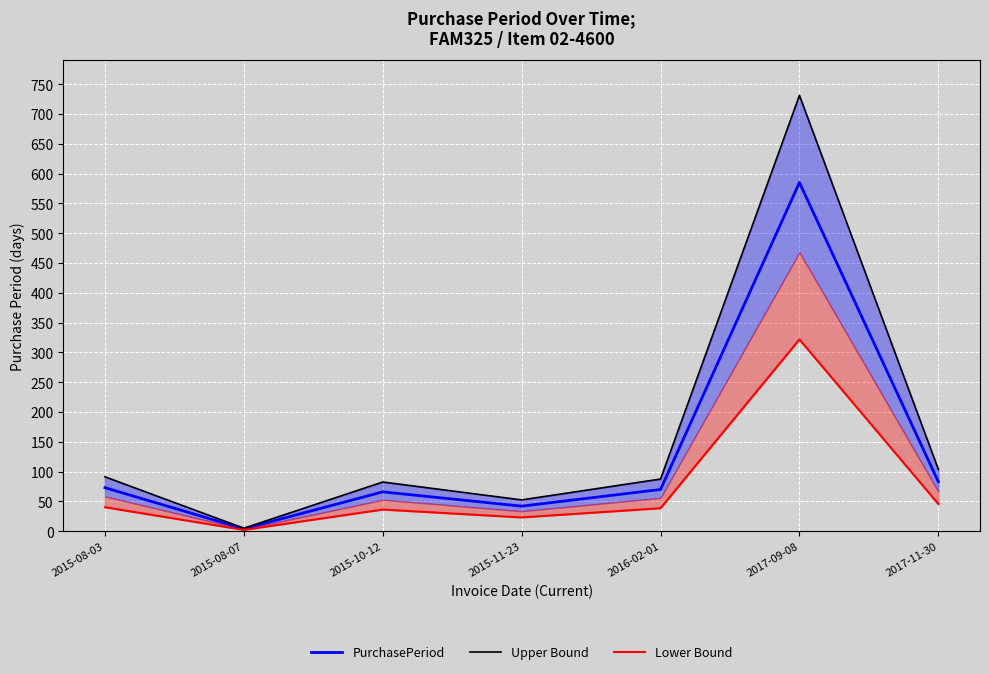

Is it true that Upper Bound equals 45.2 at 2015-10-12?

False